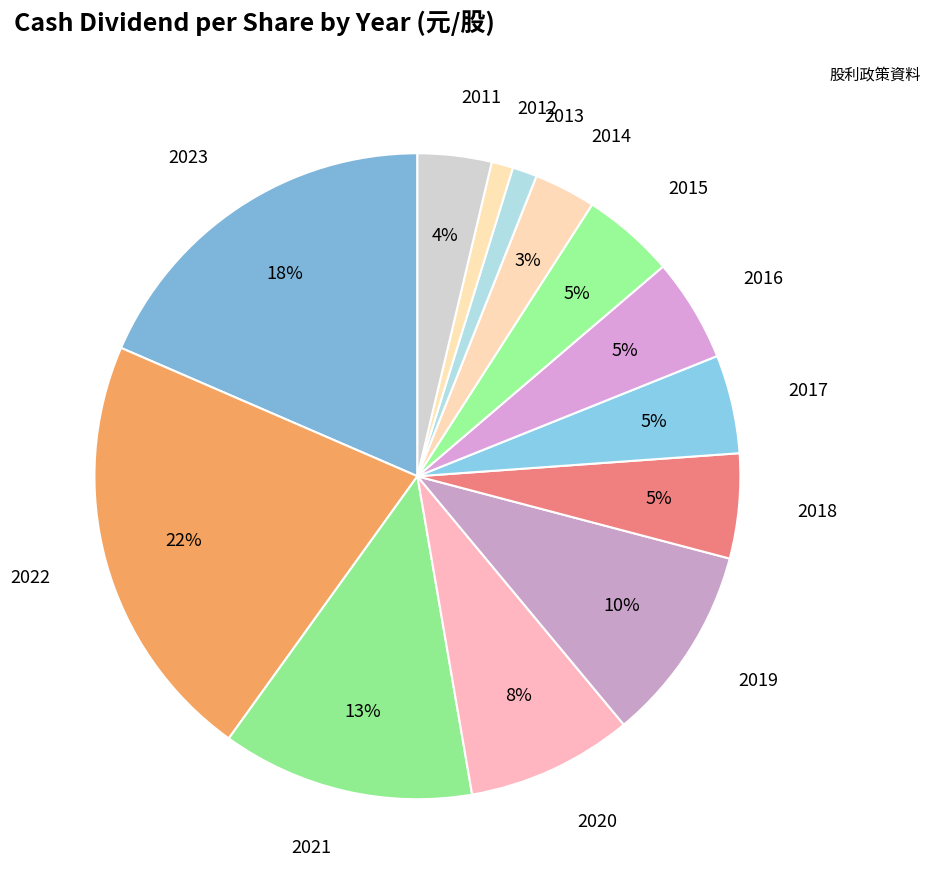

How many slices are in this pie chart?

13